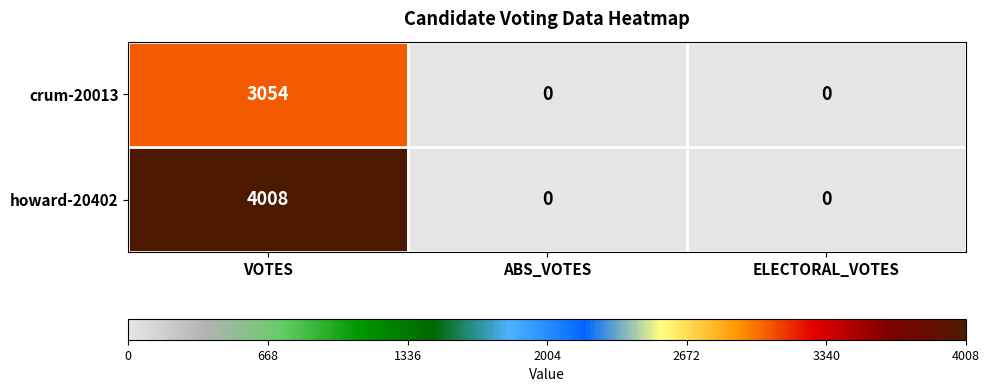

What is the greatest value displayed?

4008